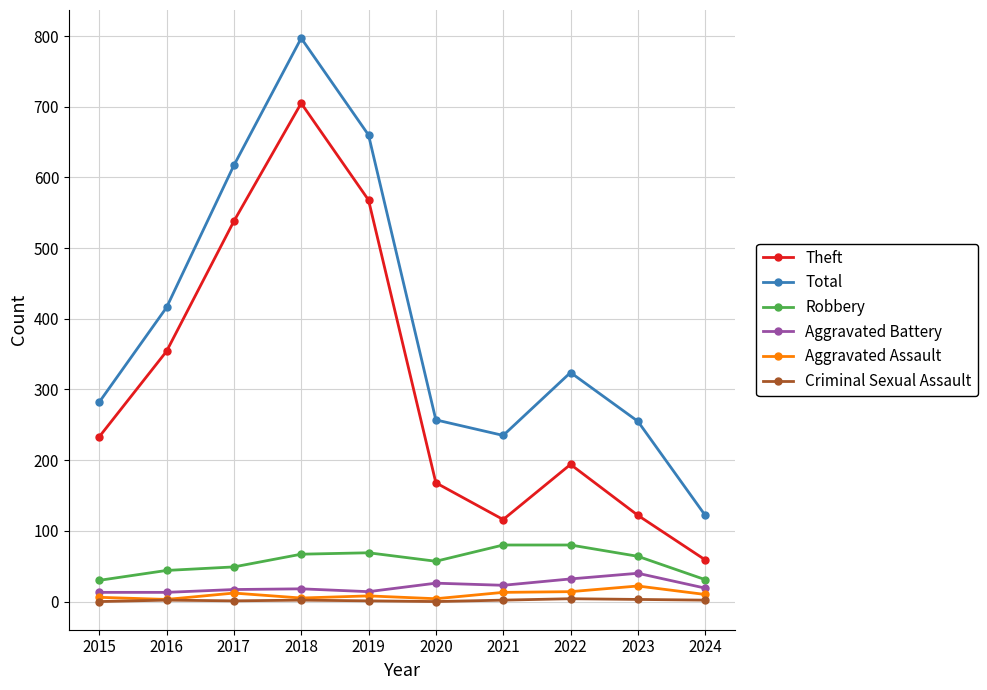

What are all the series names shown in the legend?

Theft, Total, Robbery, Aggravated Battery, Aggravated Assault, Criminal Sexual Assault